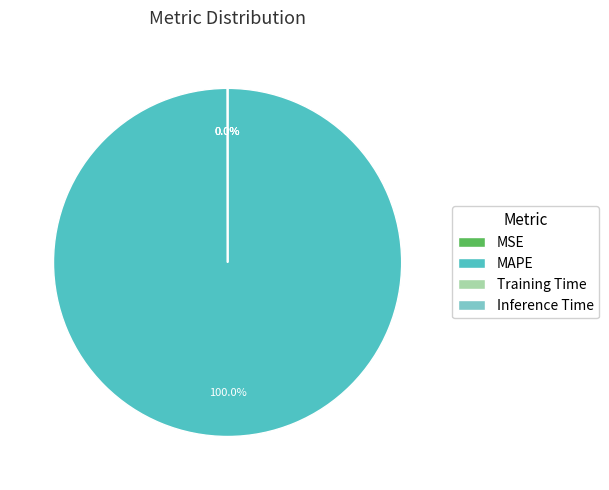

Does any single category account for the majority?

Yes